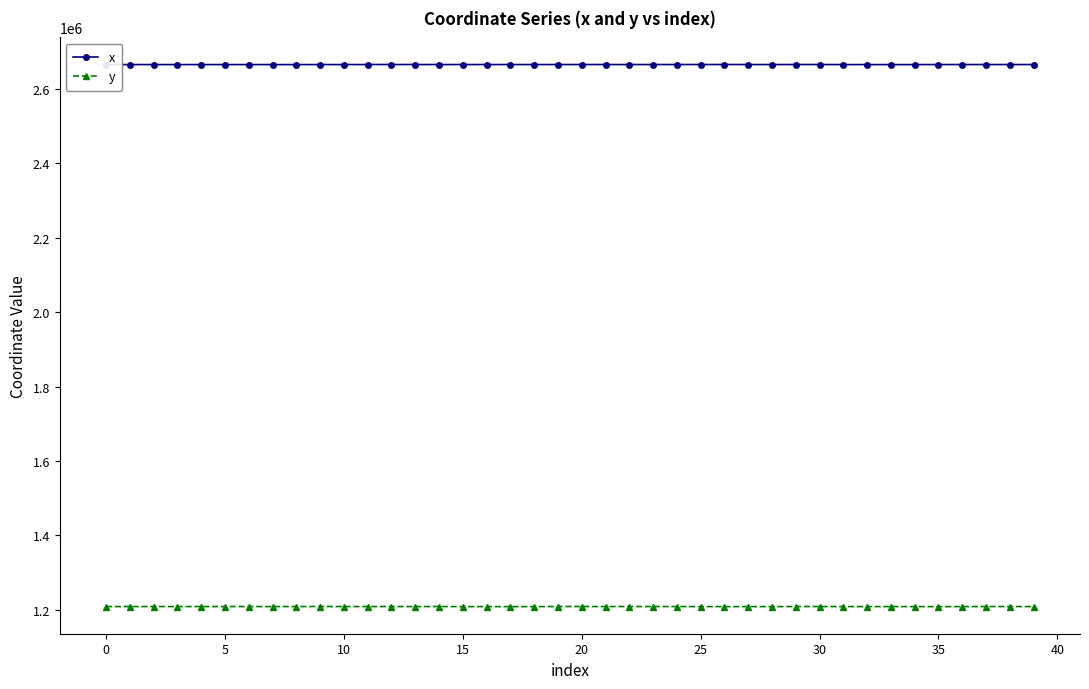

Which series has the largest total across all categories?

x